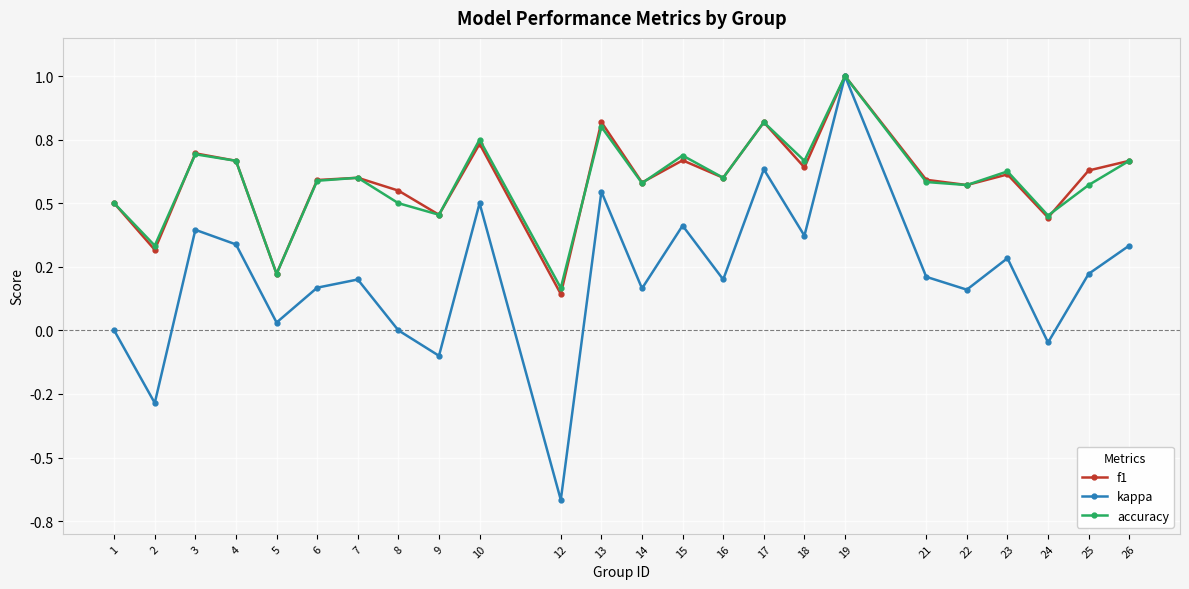

At 16, list the series in order from largest to smallest.

f1, accuracy, kappa